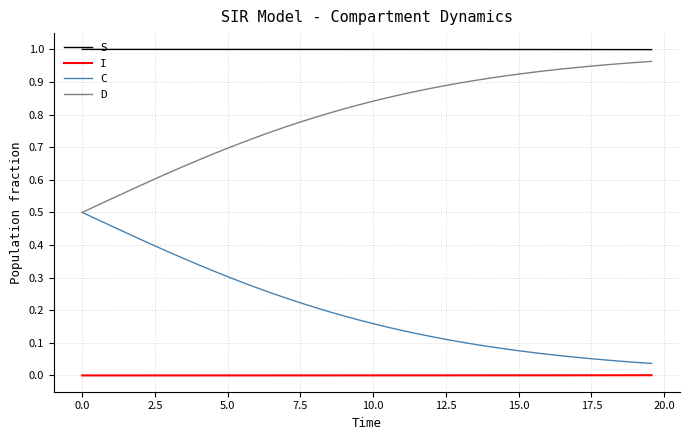

Rank the series by their maximum value, from highest to lowest.

S, D, C, I